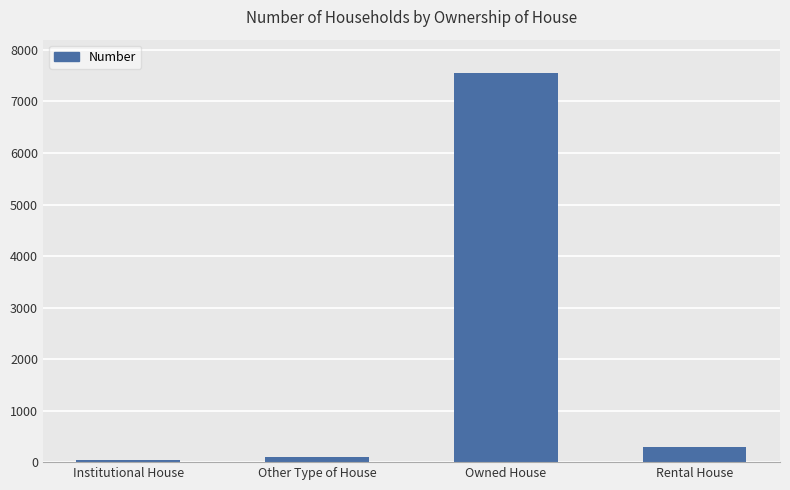

What is the label of the 3rd bar from the left?

Owned House